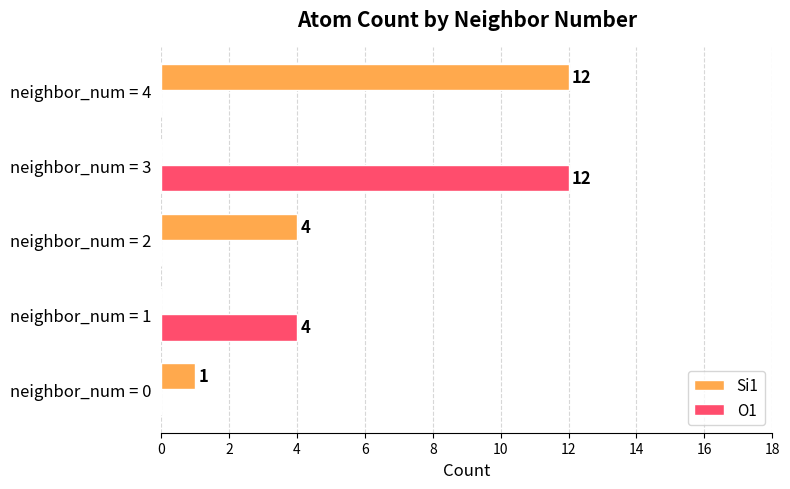

What is the average value of the Si1 series?

3